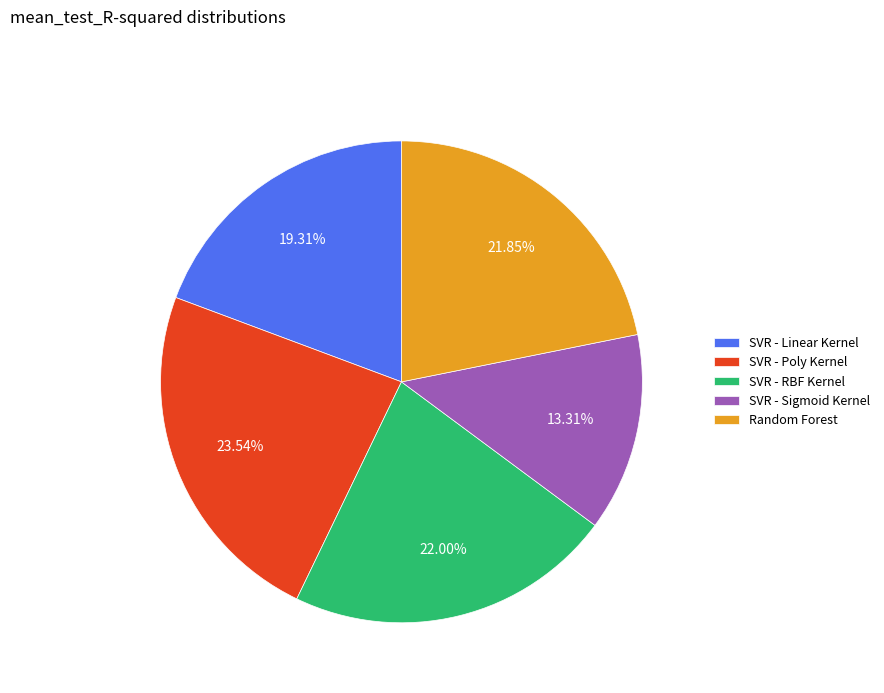

Between SVR - Poly Kernel and SVR - Sigmoid Kernel, which is larger?

SVR - Poly Kernel